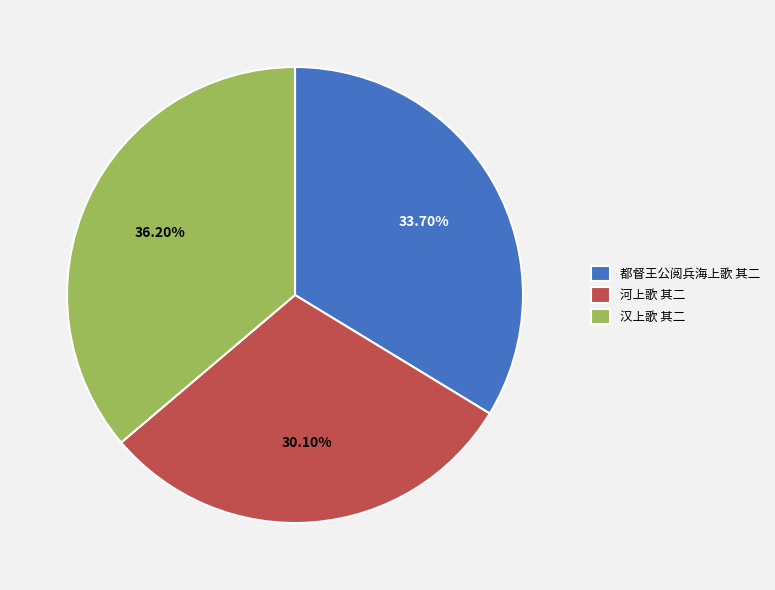

Rank the categories by value from highest to lowest.

汉上歌 其二, 都督王公阅兵海上歌 其二, 河上歌 其二